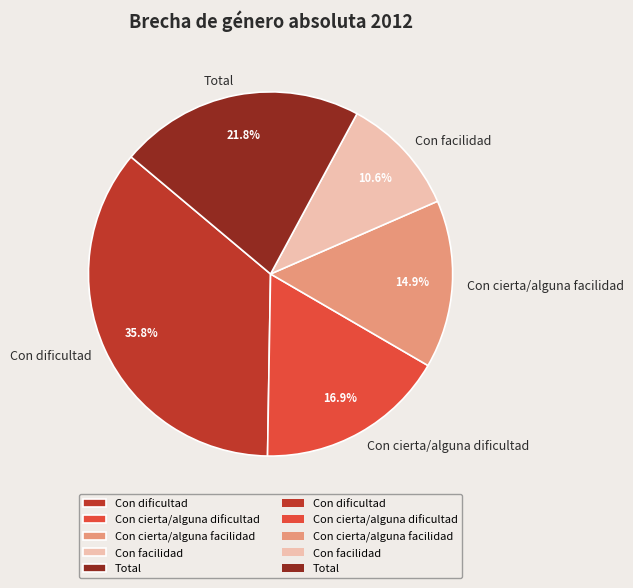

To the nearest percent, what percentage of the pie is Con cierta/alguna facilidad?

15%